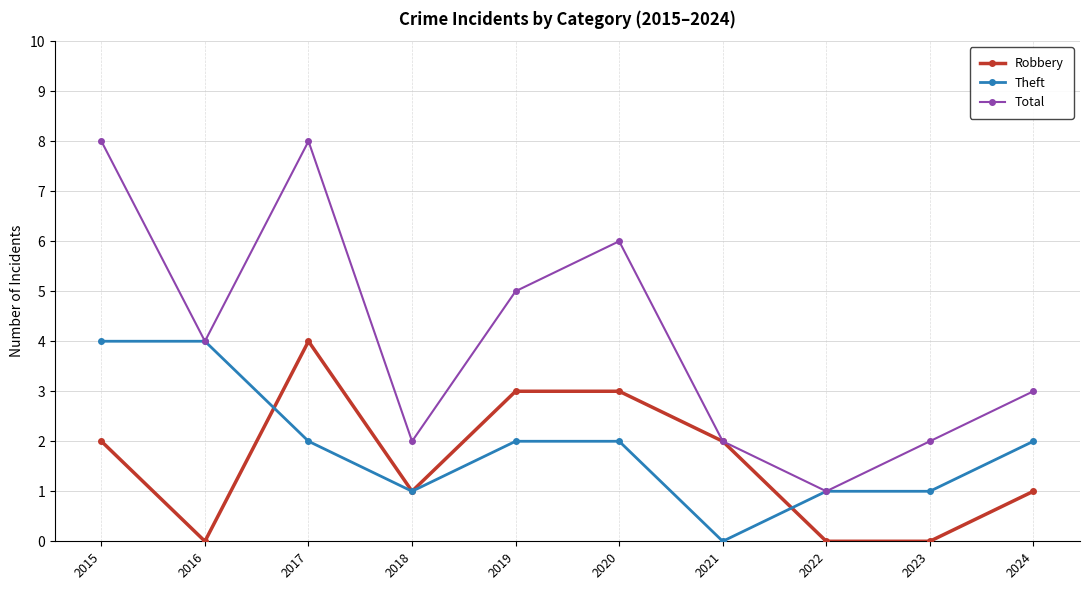

Is the value of Total at 2022 greater than the value of Robbery at 2017?

No